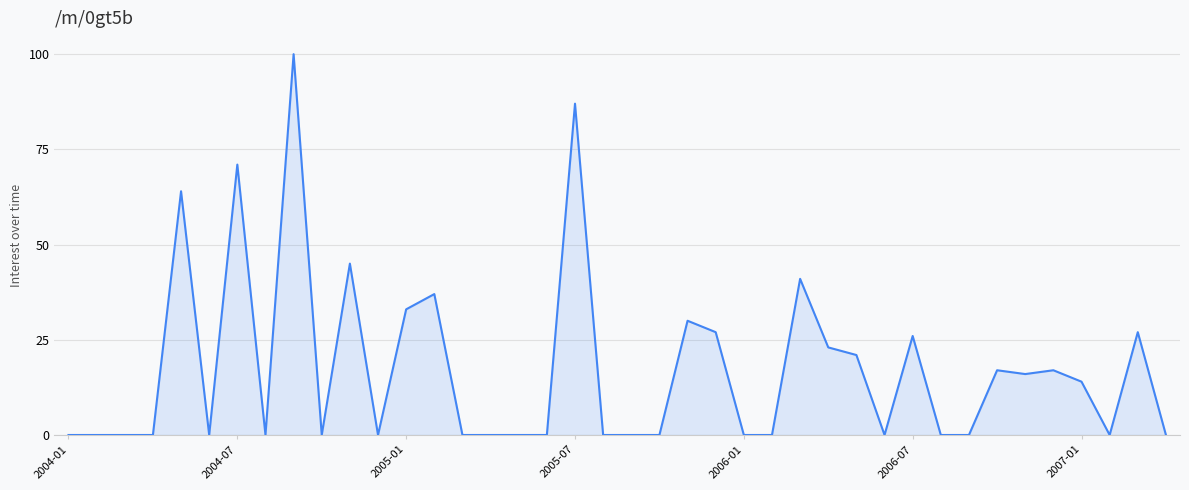

What is the maximum value shown in the chart?

100